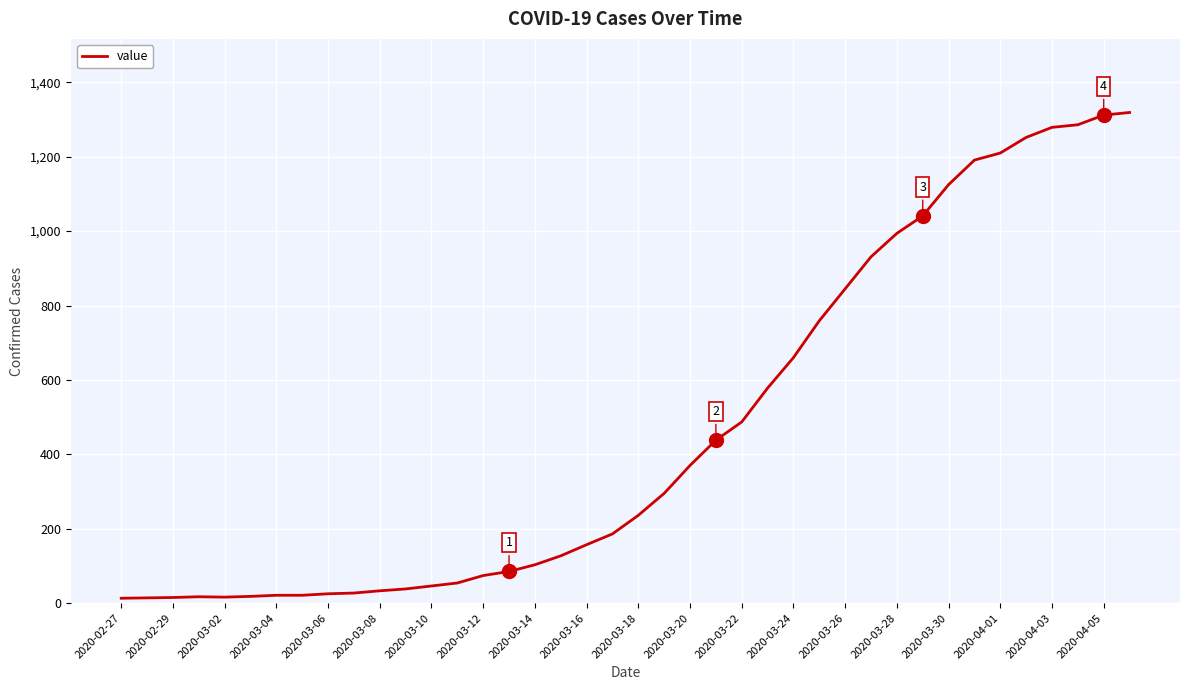

What is the difference between the maximum and minimum values?

1306